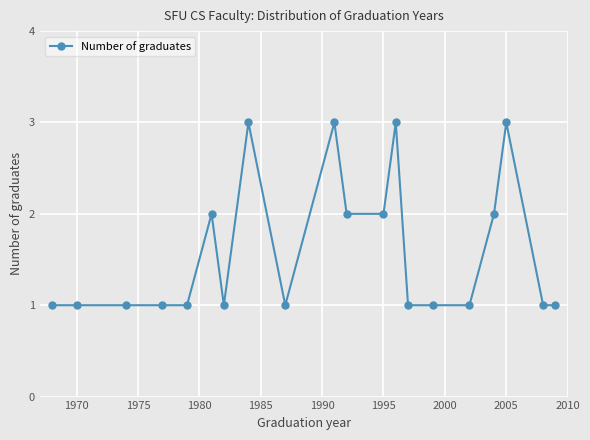

What is the greatest value displayed?

3